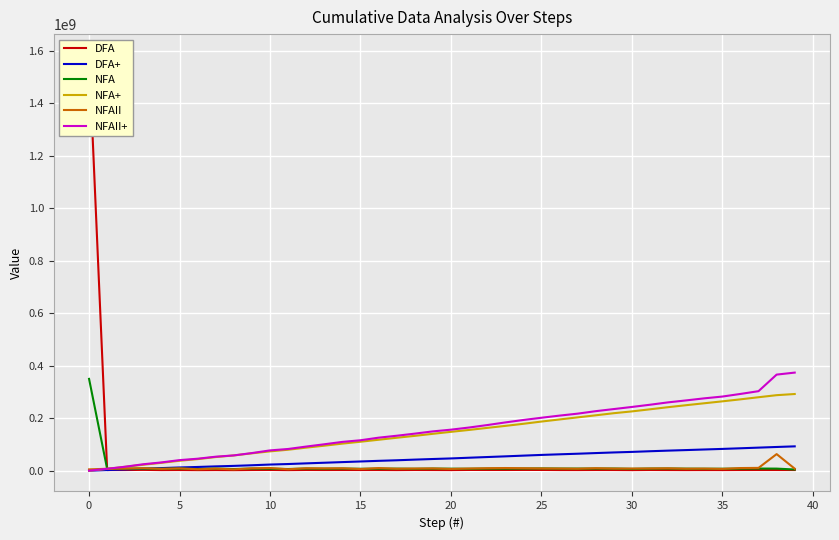

Does the chart display data point markers on the line(s)?

No